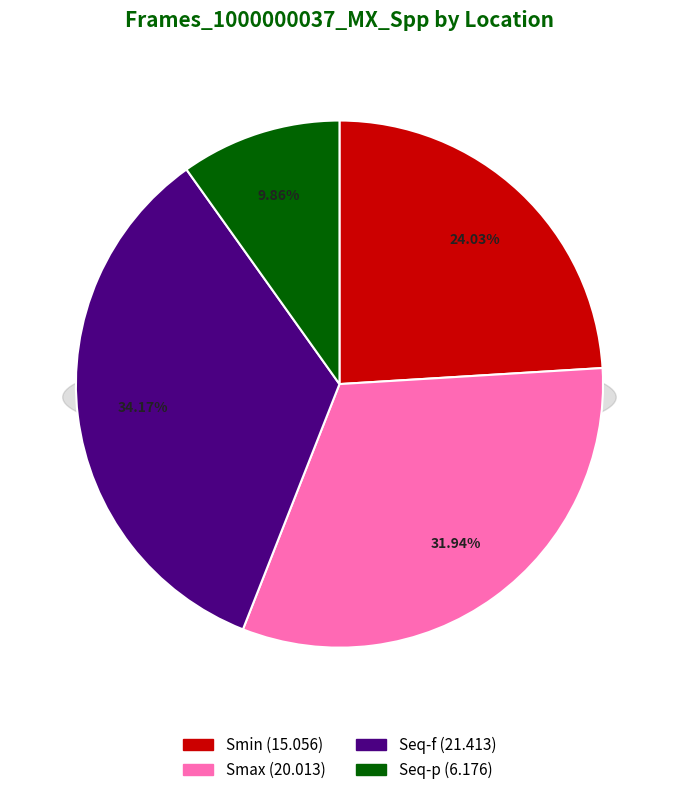

How many segments does this pie chart have?

4